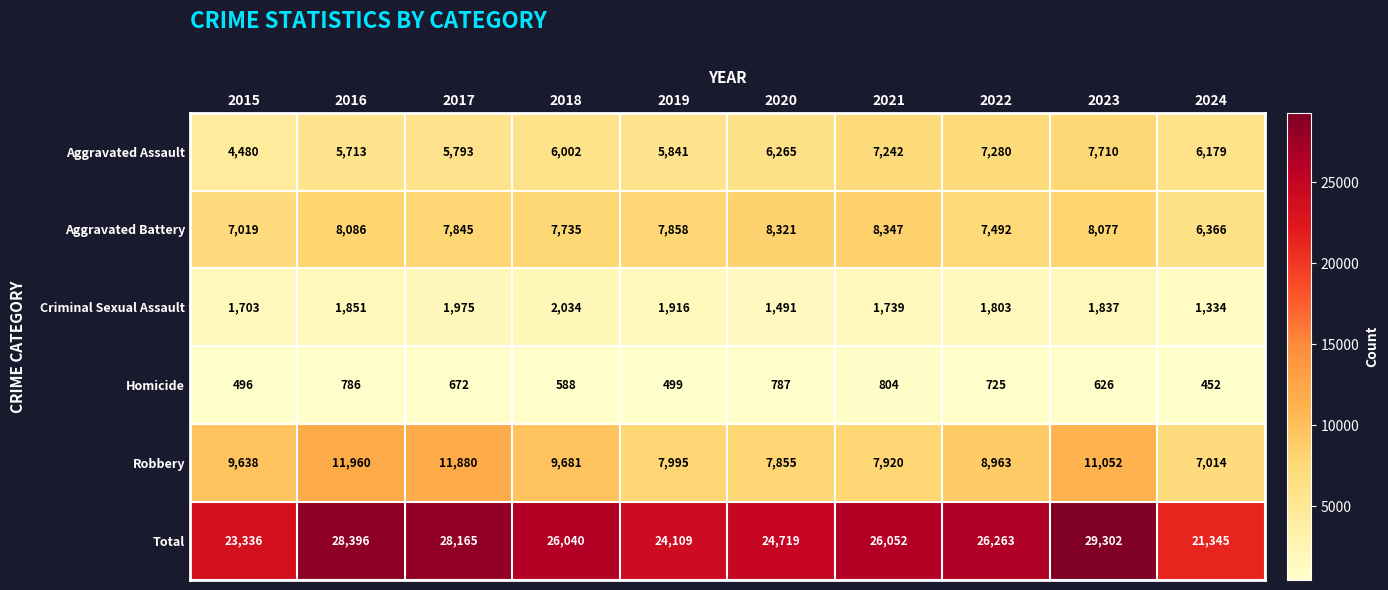

At which label does Aggravated Assault first exceed 6179?

2020